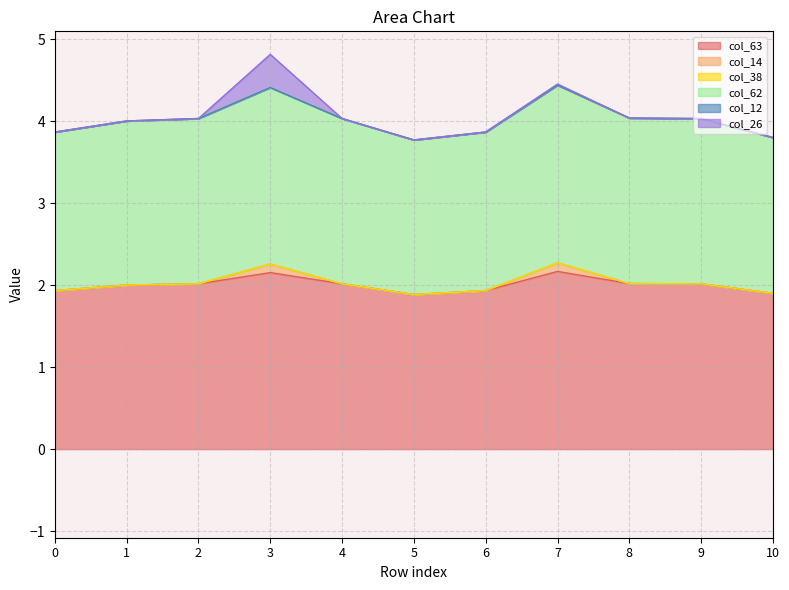

Rank the series by their maximum value, from highest to lowest.

col_63, col_62, col_26, col_14, col_38, col_12